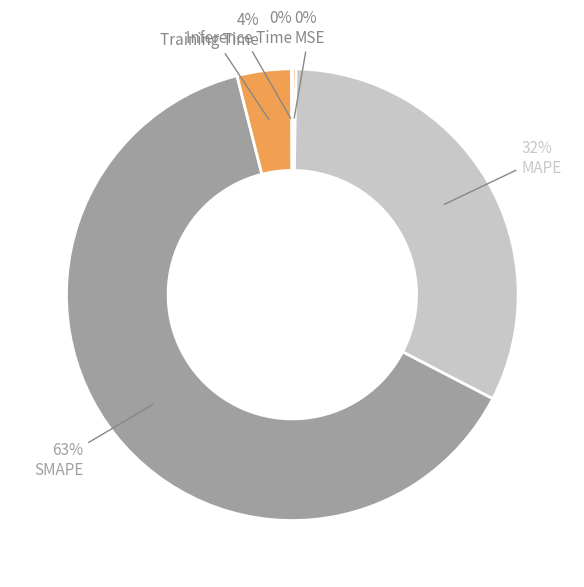

The MAPE slice represents 32% of the pie. True or false?

True